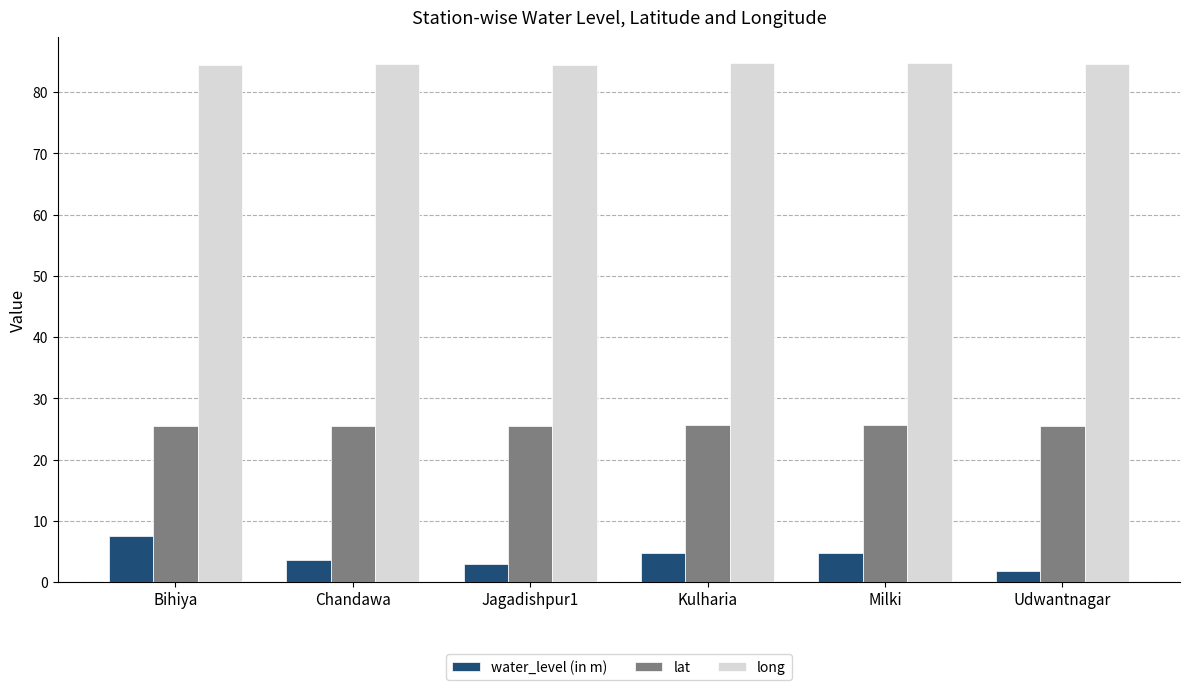

What is the label of the 1st bar from the left?

Bihiya